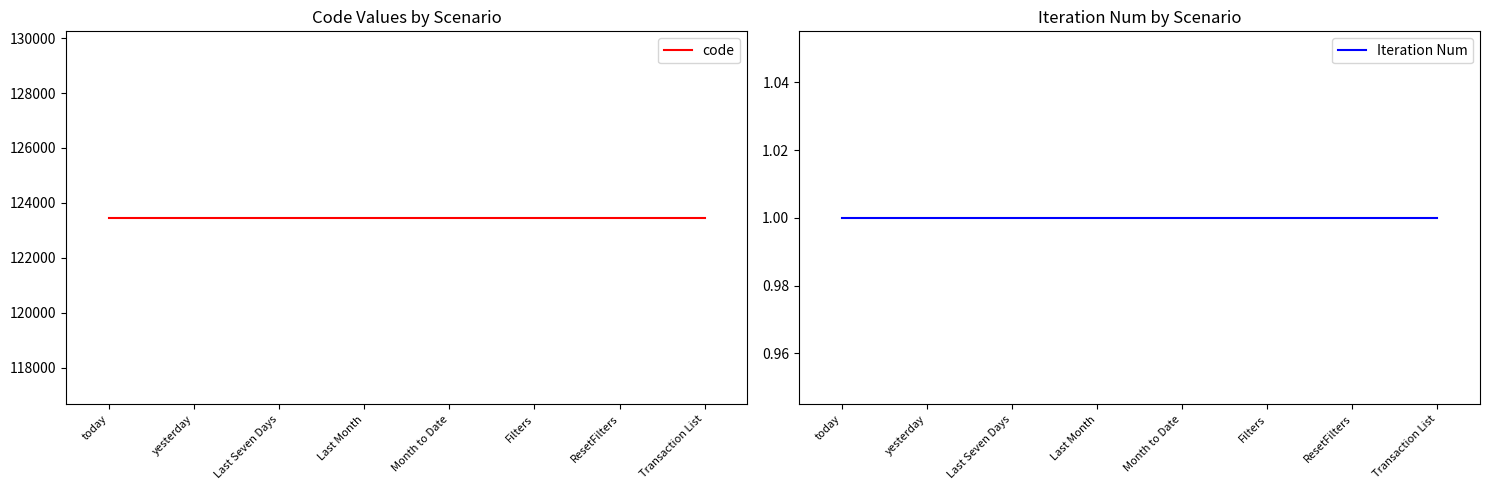

The Iteration Num series shows 1 at ResetFilters. True or false?

True